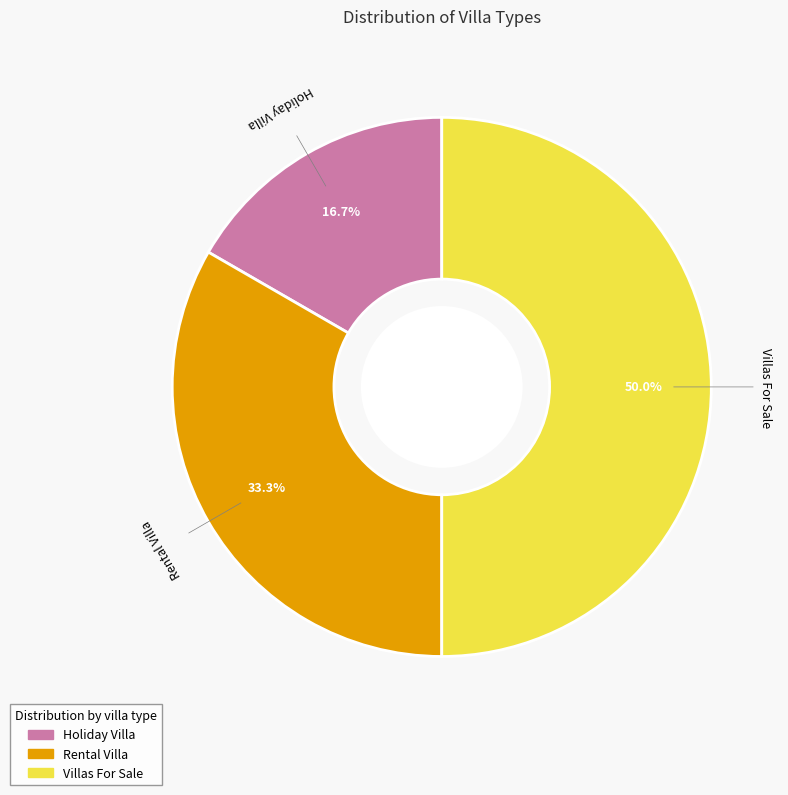

How many segments does this pie chart have?

3